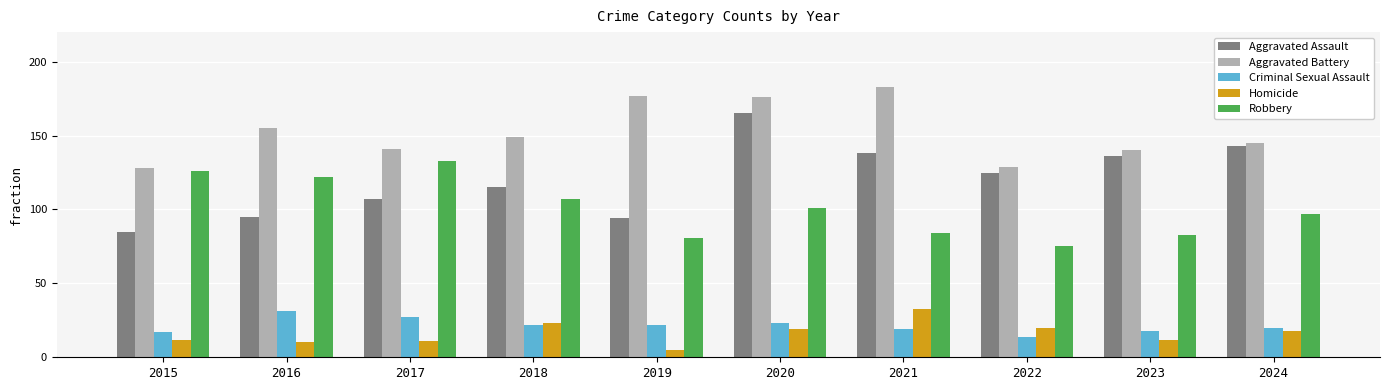

True or false: Robbery has a value of 51 at 2015.

False